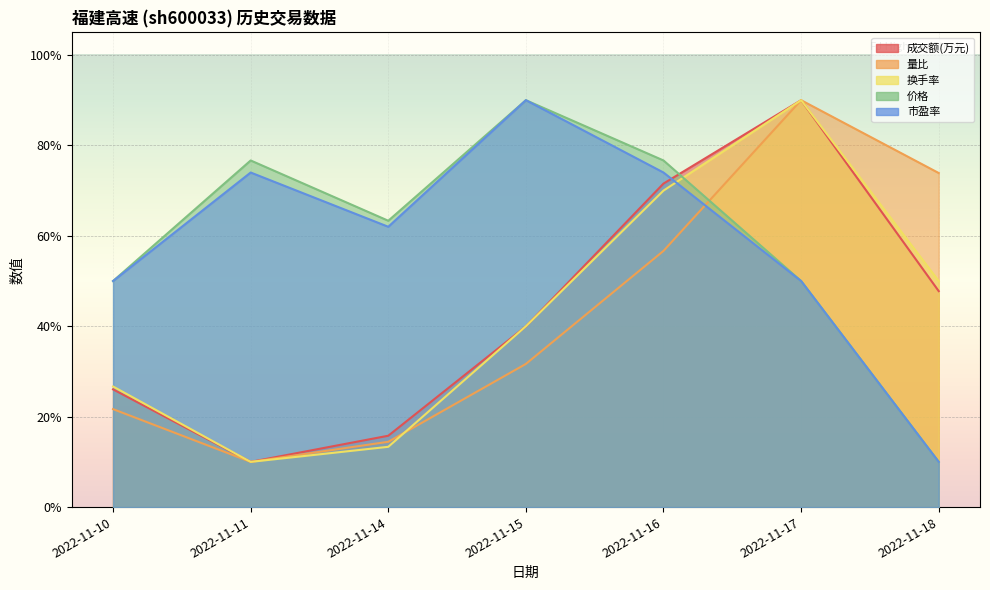

Where does the 量比 series first go above 31?

2022-11-15